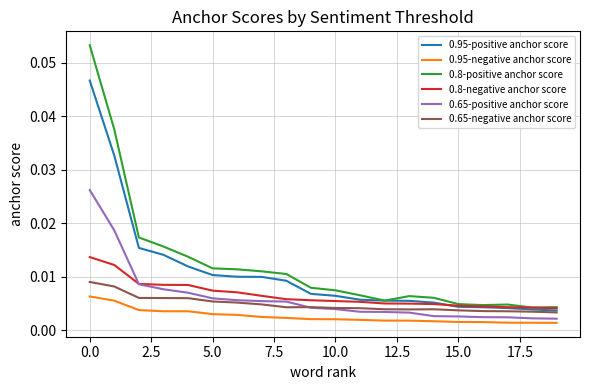

True or false: 0.65-positive anchor score and 0.8-positive anchor score intersect in this chart.

False